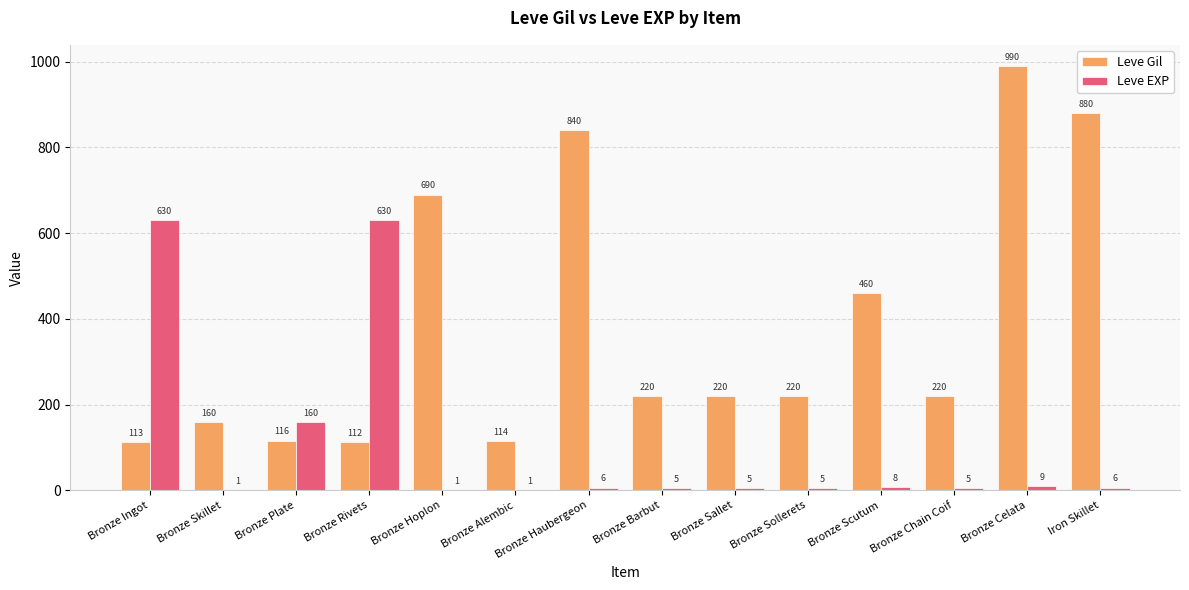

Are the bars horizontal?

No